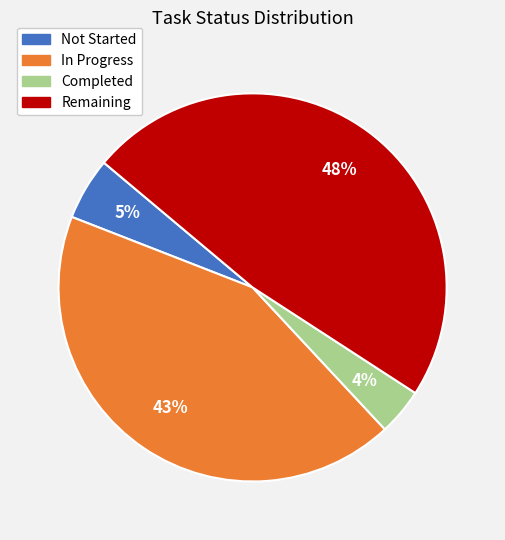

True or false: Not Started accounts for 13% of the total.

False